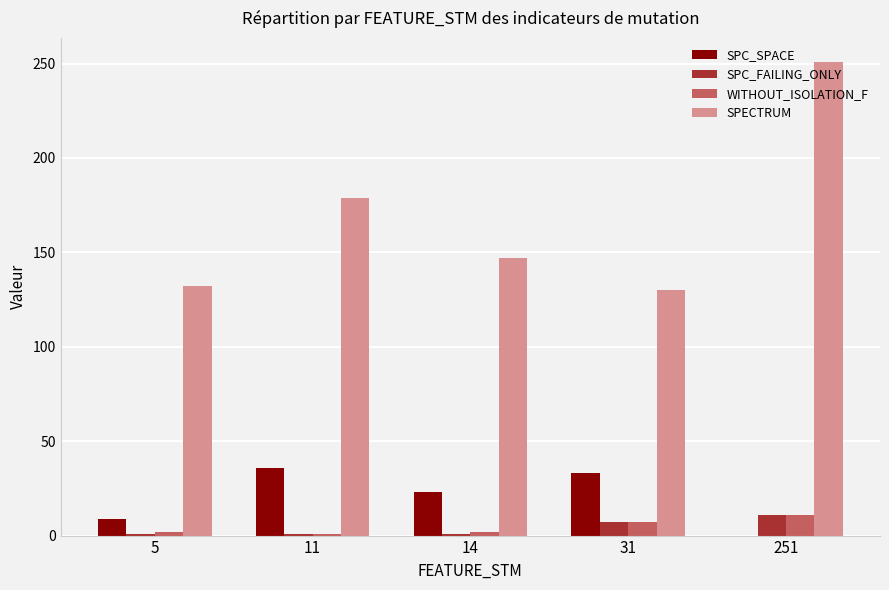

What is the sum of all WITHOUT_ISOLATION_F values?

23